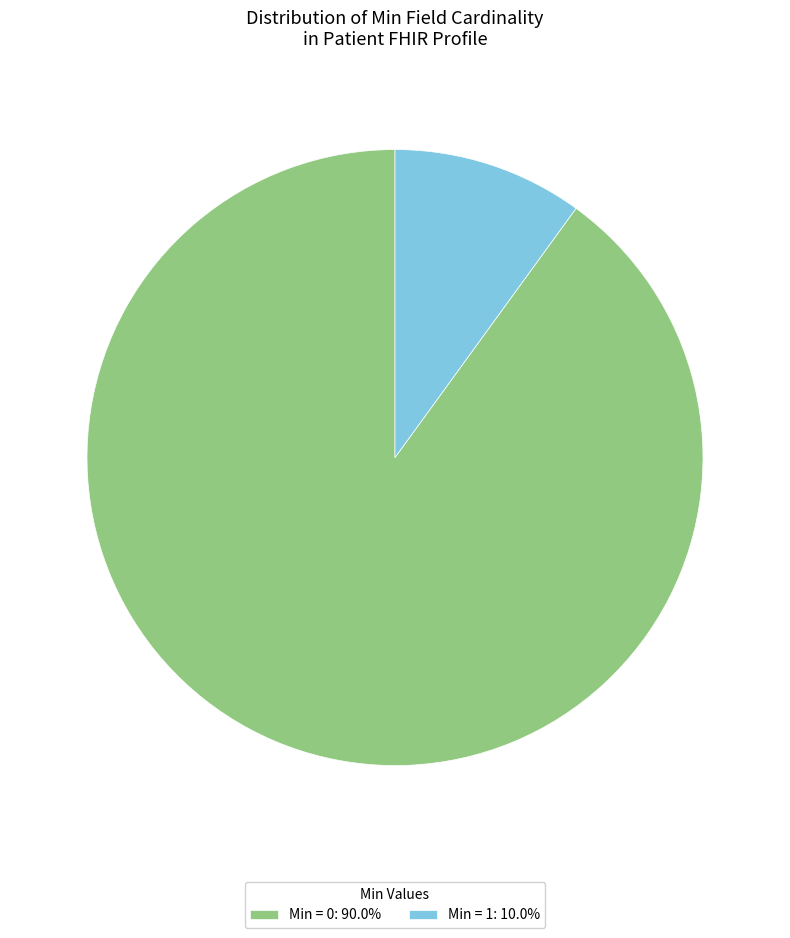

Approximately how many times larger is the value at Min = 0: 90.0% compared to Min = 1: 10.0%?

9.0